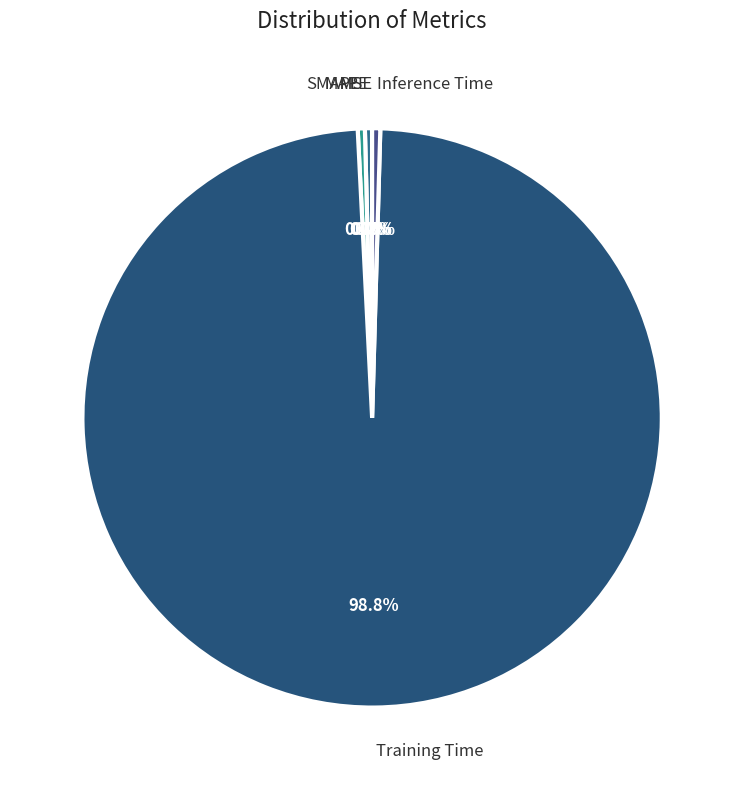

Which category has the biggest portion of the pie?

Training Time